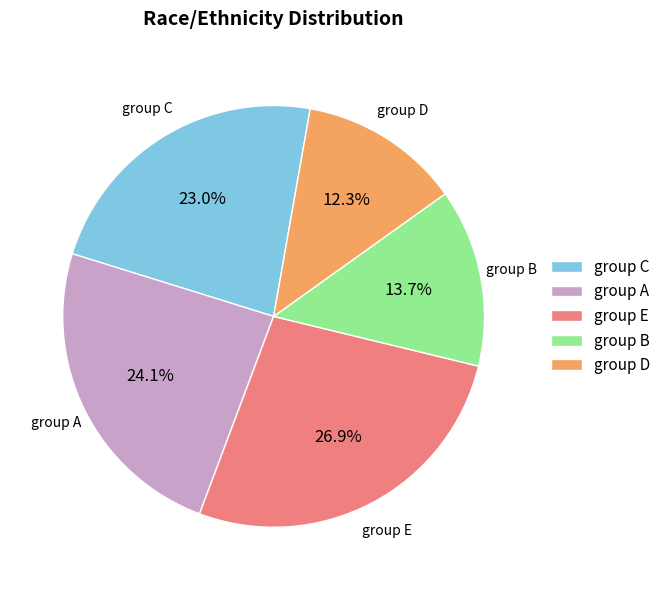

Between group D and group C, which is larger?

group C